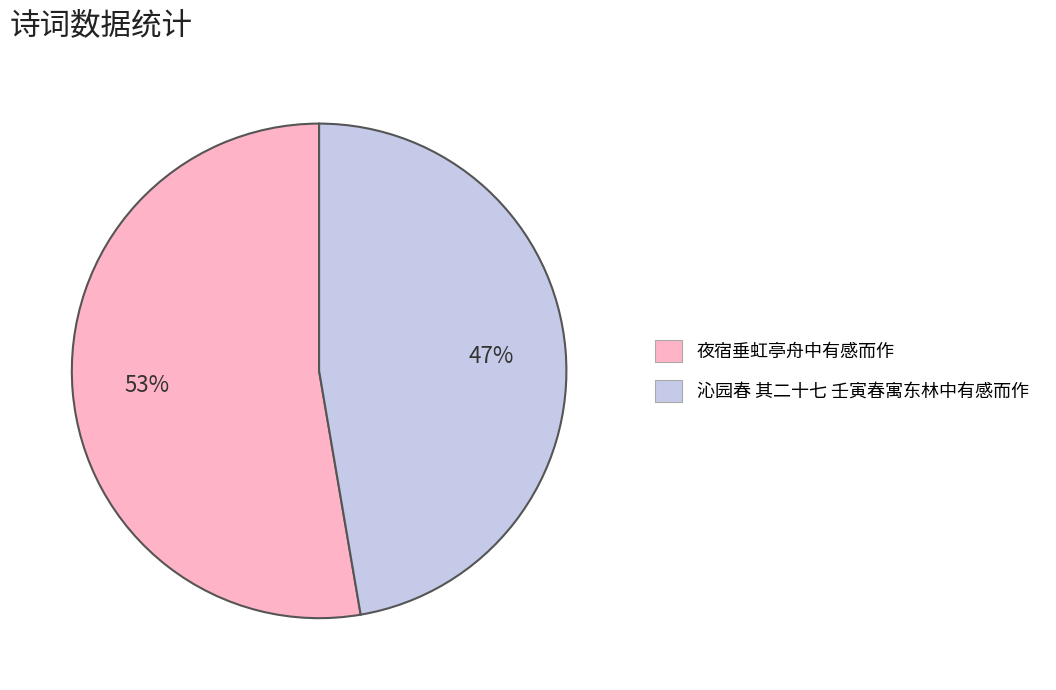

Combined, do 夜宿垂虹亭舟中有感而作 and 沁园春 其二十七 壬寅春寓东林中有感而作 account for over 50%?

Yes